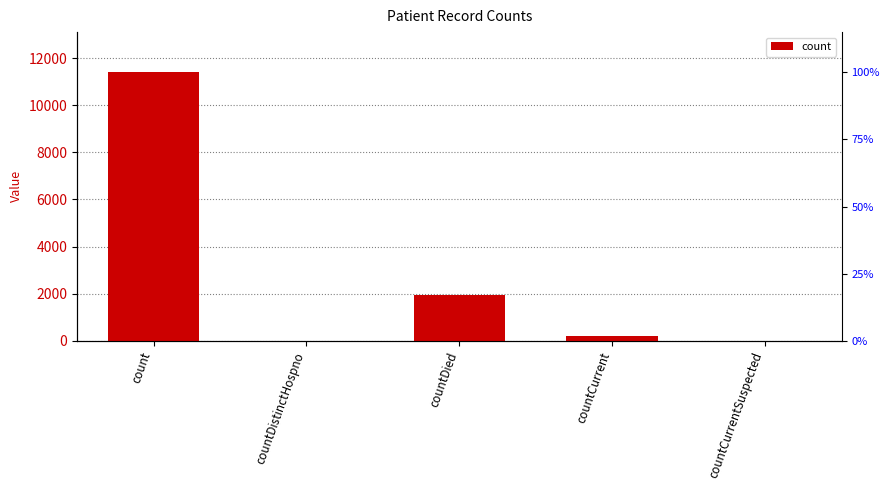

How many bars are there in total?

5